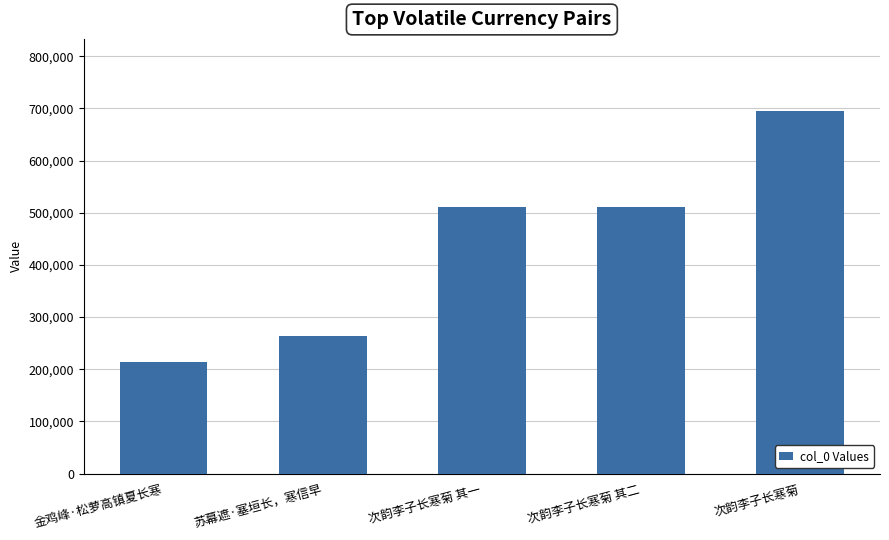

The value at 次韵李子长寒菊 其一 is 760724. True or false?

False